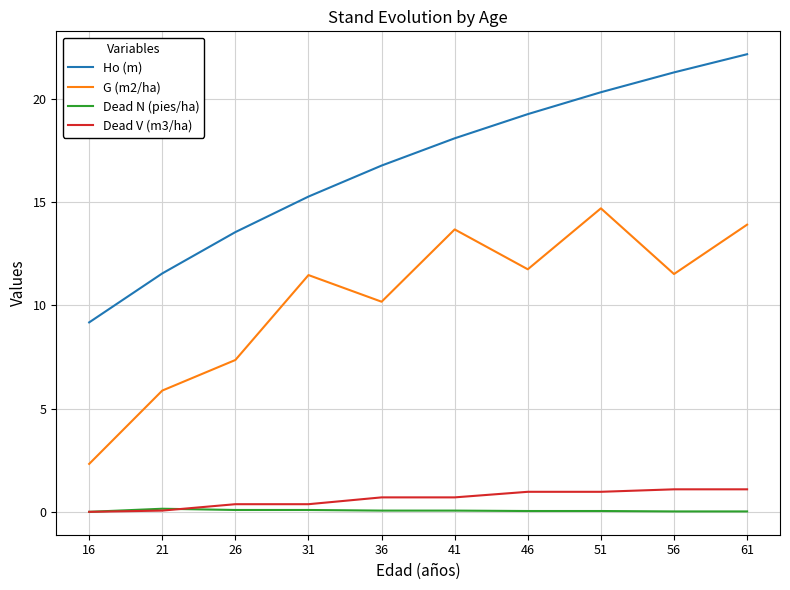

Which series has the largest range (max minus min)?

Ho (m)